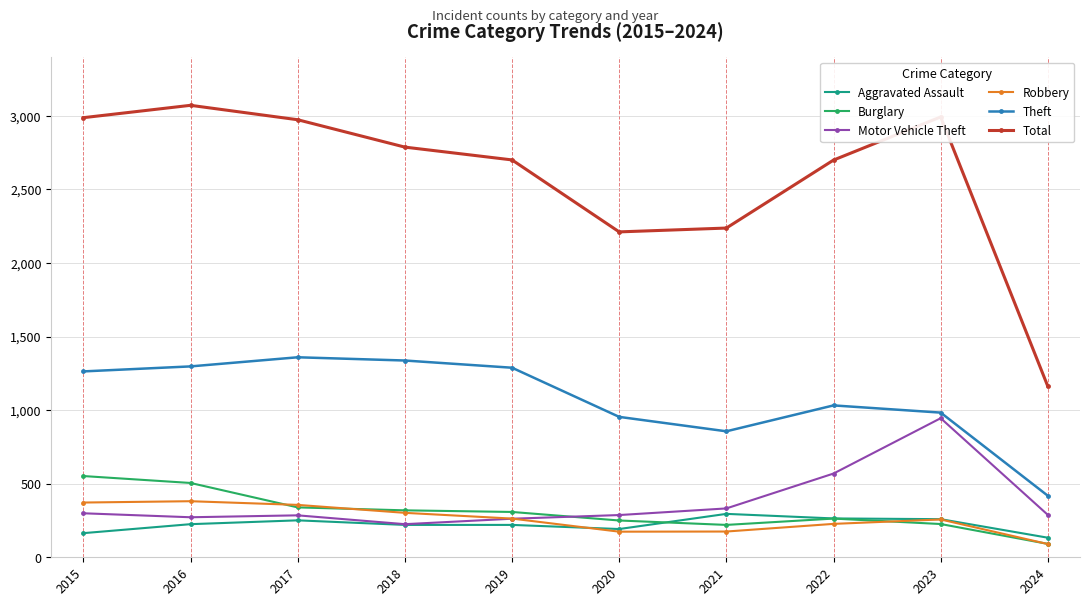

What is the value of the Theft point at the 8th from the left?

1032